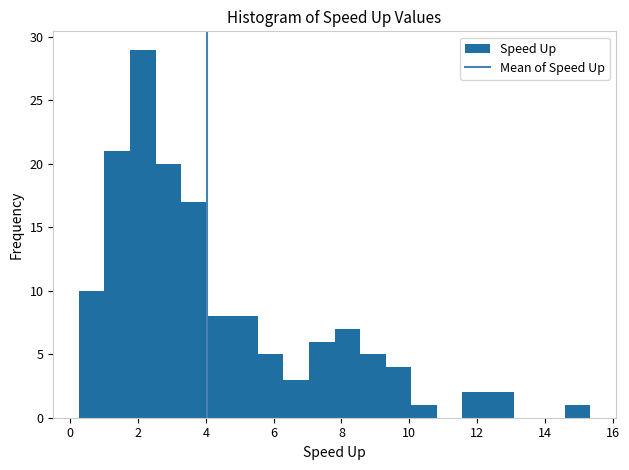

Read against the x-axis, roughly where is the centre of the tallest bar?

2.2